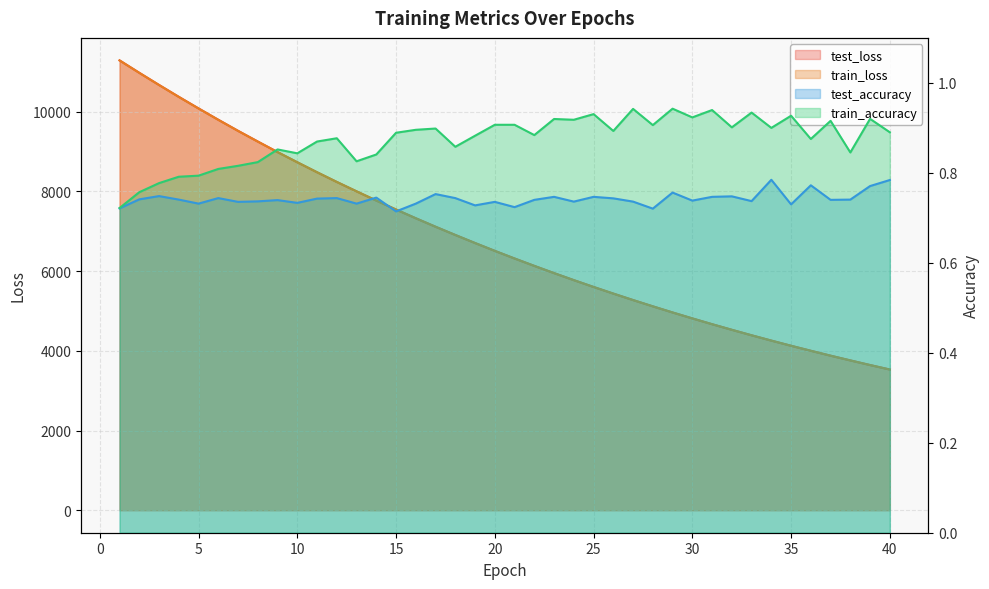

How many lines are shown in the chart?

4